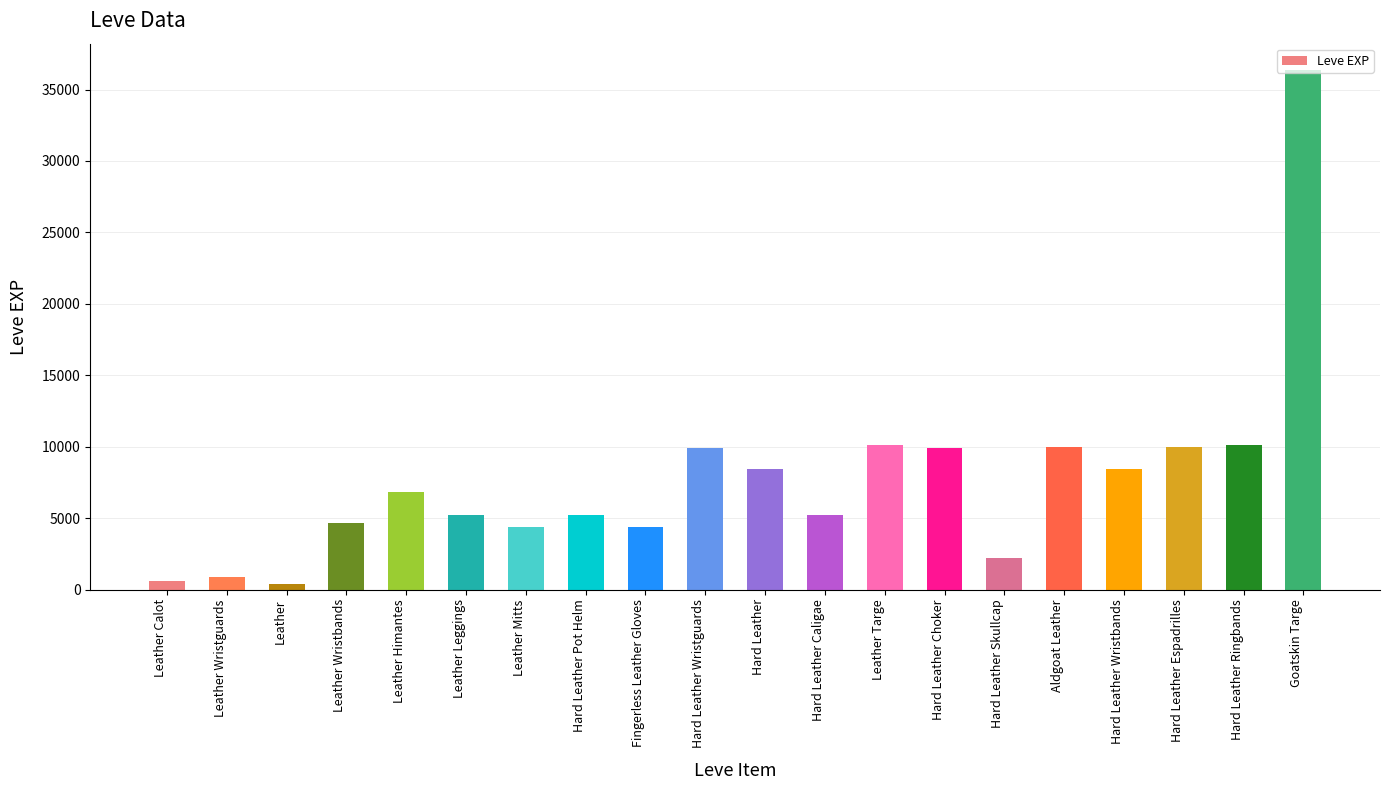

Are the bars horizontal?

No